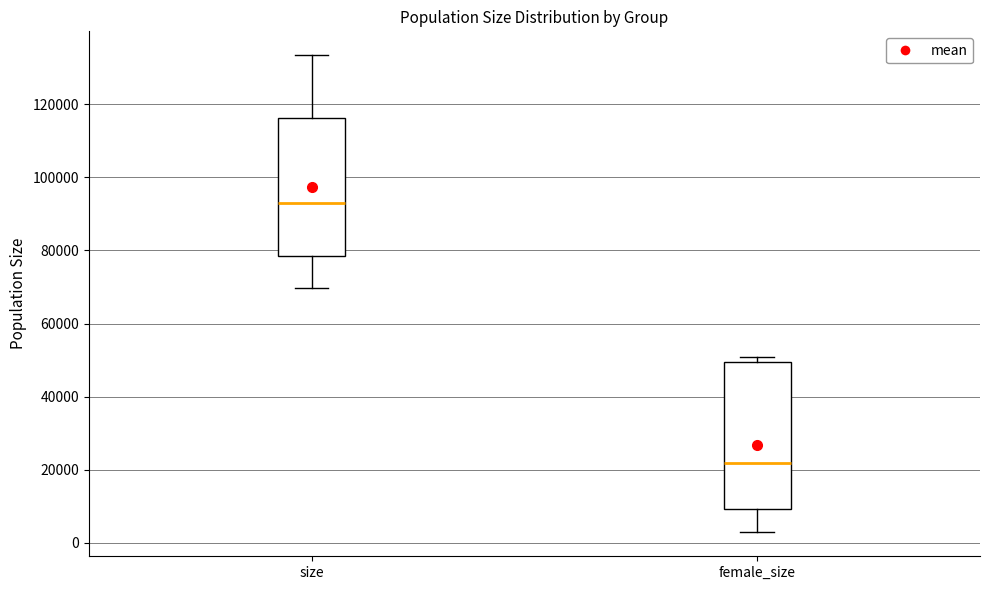

Which box has the lowest median line?

female_size